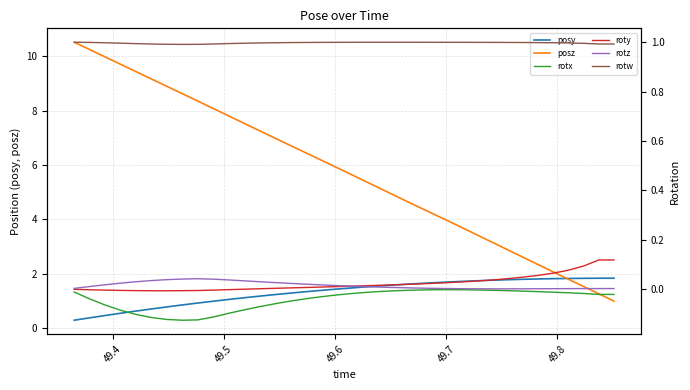

What is the maximum value shown in the chart?

10.5